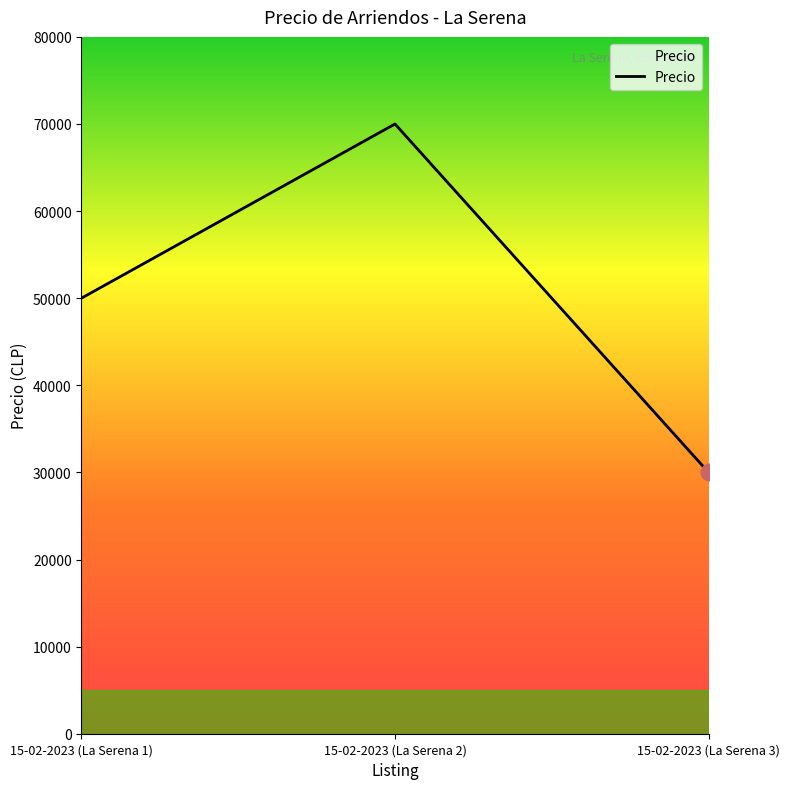

Read the value at 15-02-2023 (La Serena 2).

70000